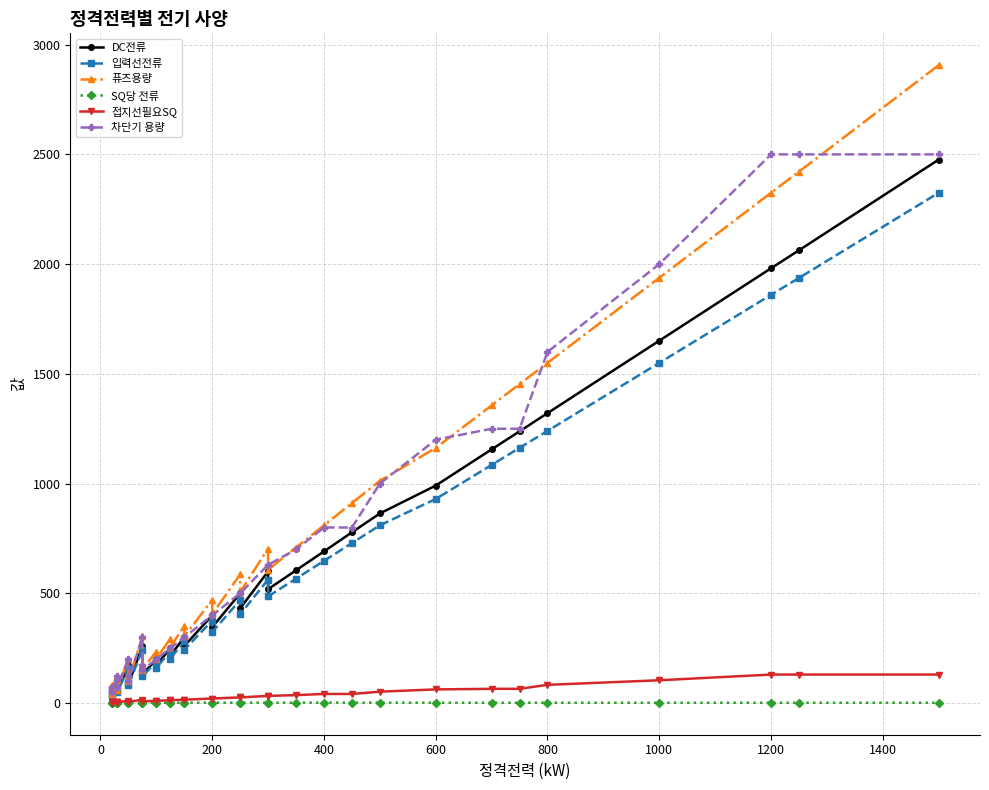

What is the average value of the 퓨즈용량 series?

693.2